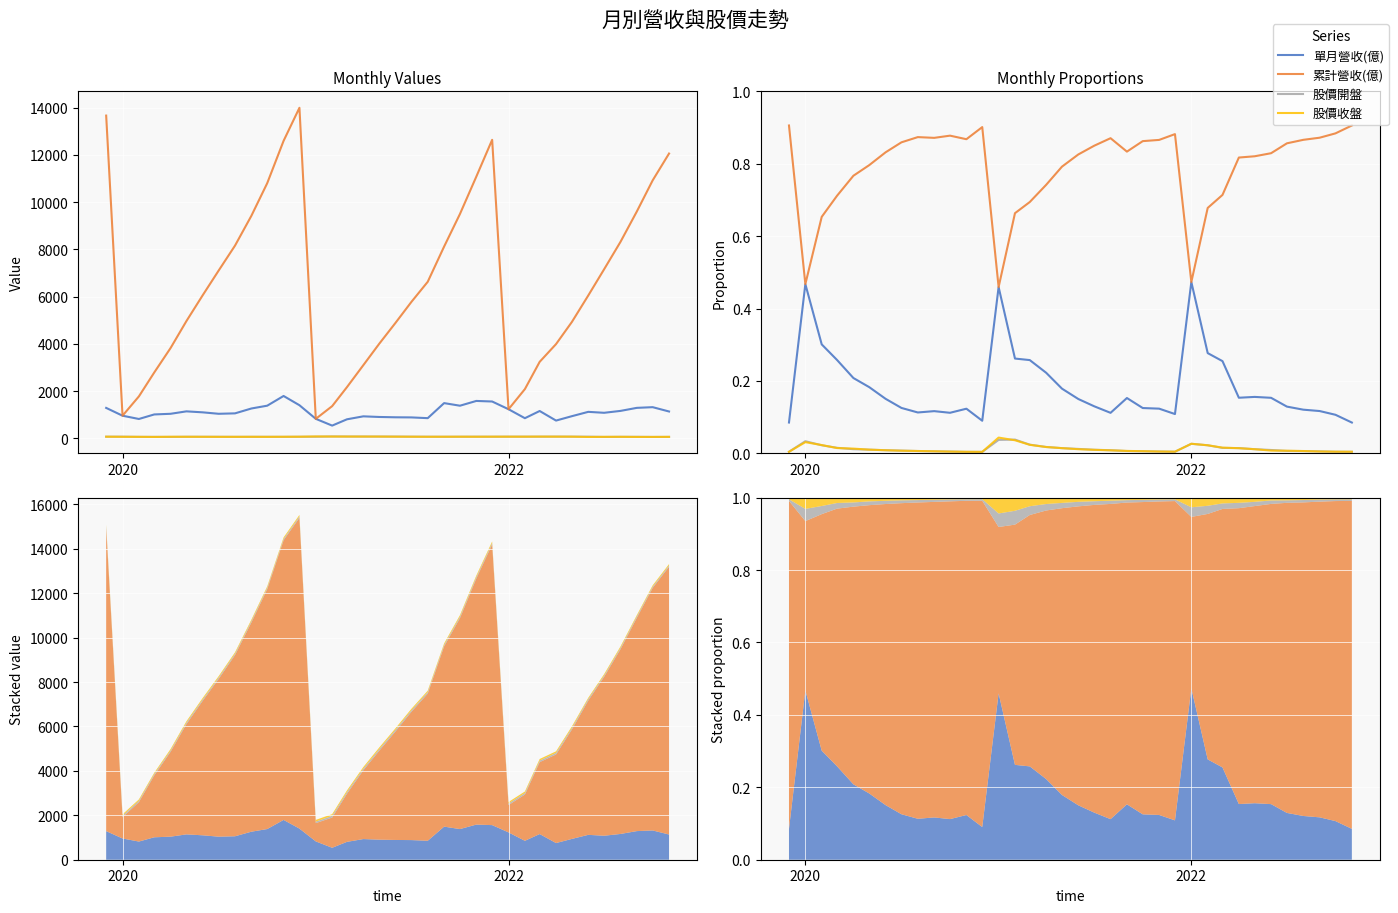

True or false: 股價收盤 and 股價開盤 cross at least once.

True